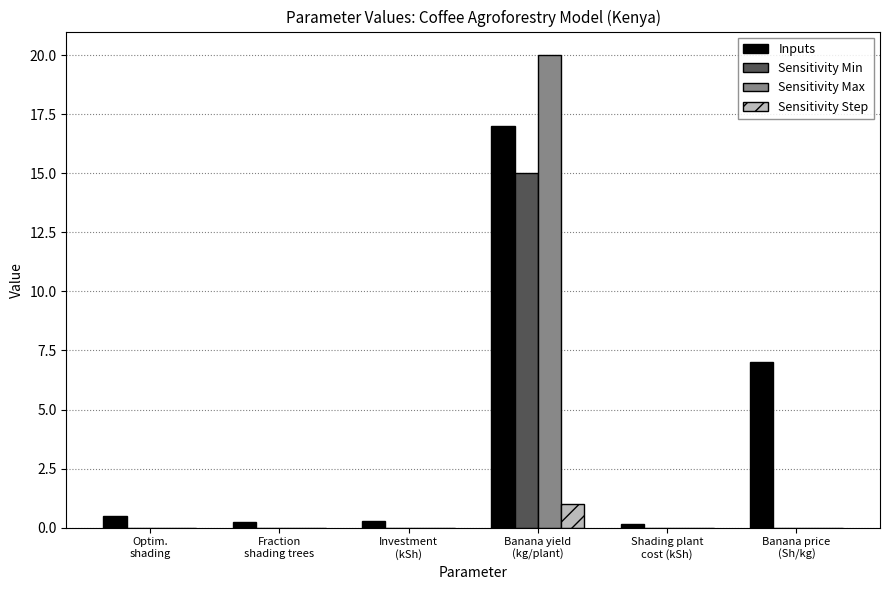

What is the maximum value shown in the chart?

20.0